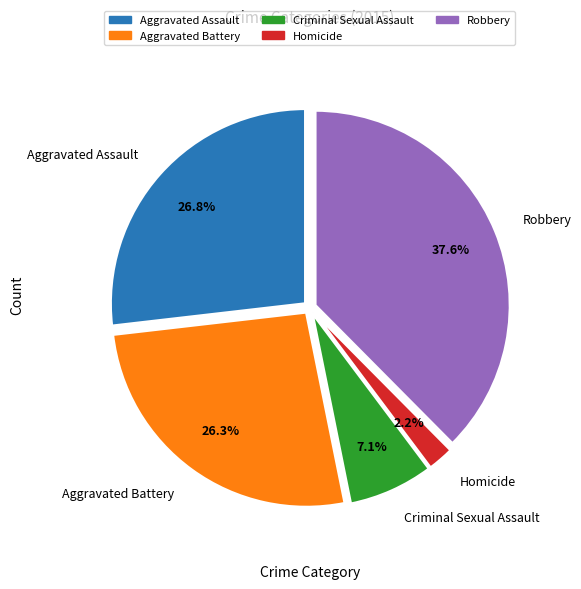

To the nearest percent, what is the combined percentage of Aggravated Battery and Aggravated Assault?

53%